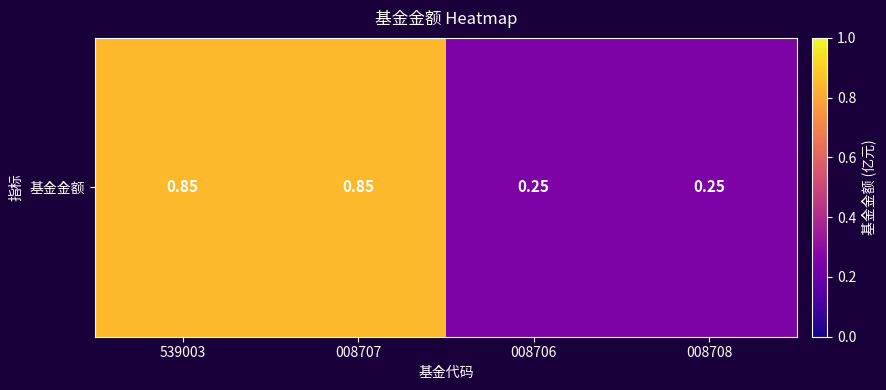

The chart shows a value of 0.8 at 008707. True or false?

True